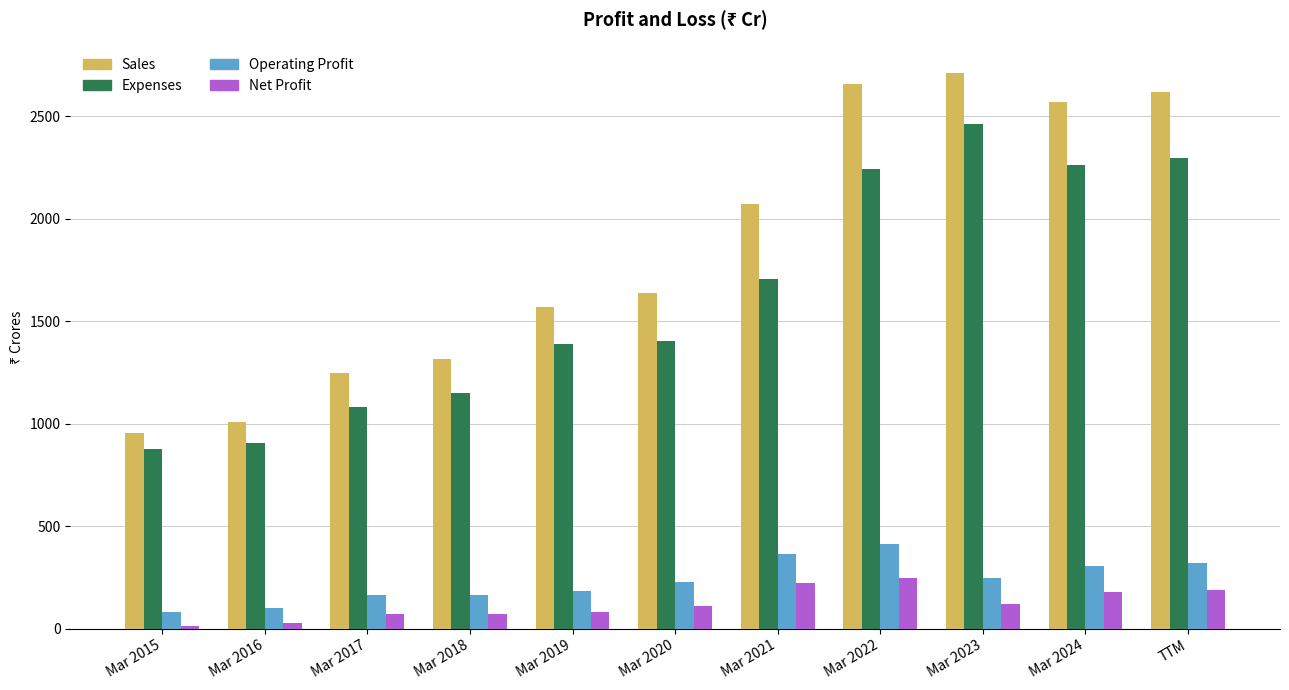

What is the value of the Net Profit bar at the 1st from the left?

16